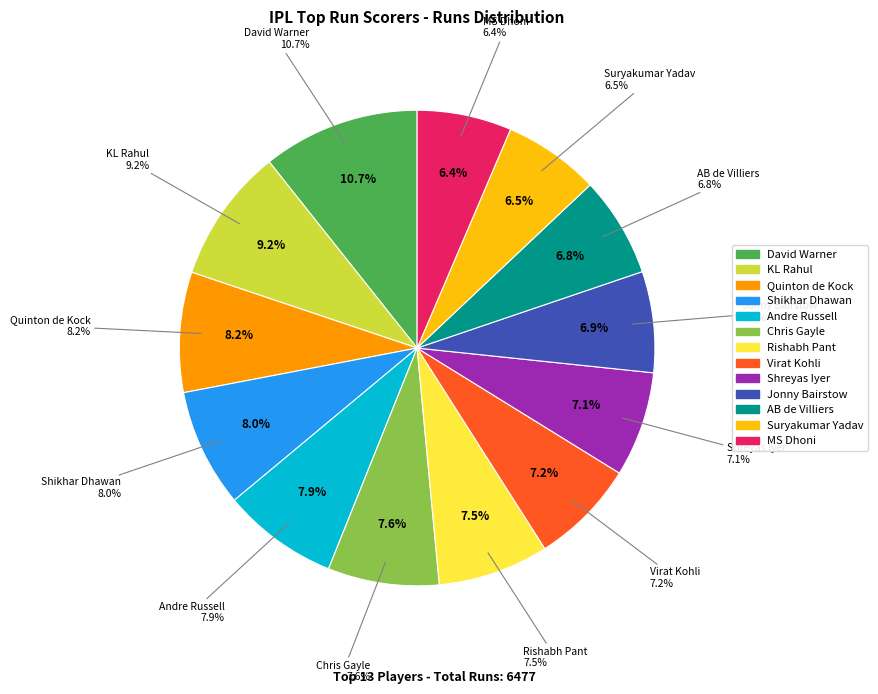

To the nearest percent, what is the difference between the largest and smallest slice percentages?

4%